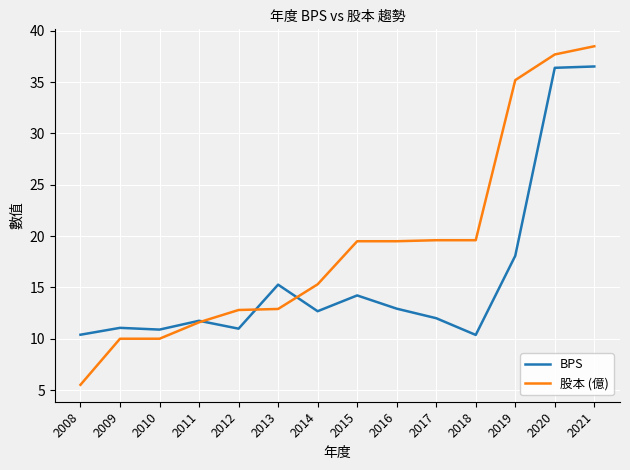

What are all the series names shown in the legend?

BPS, 股本 (億)